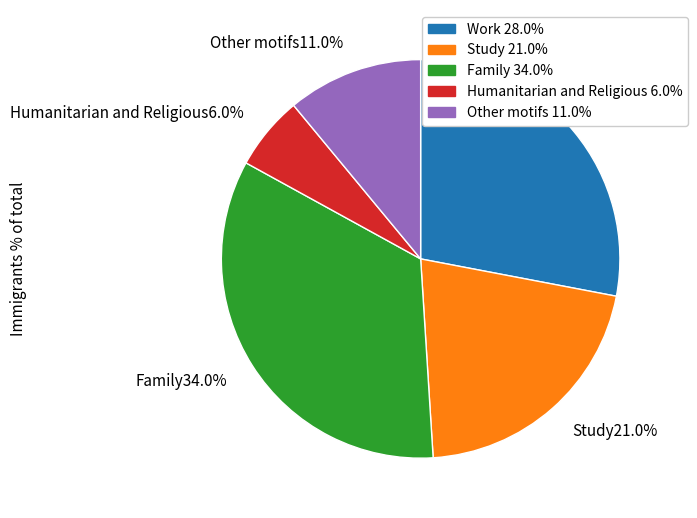

Which has a higher value, Family34.0% or Humanitarian and Religious6.0%?

Family34.0%